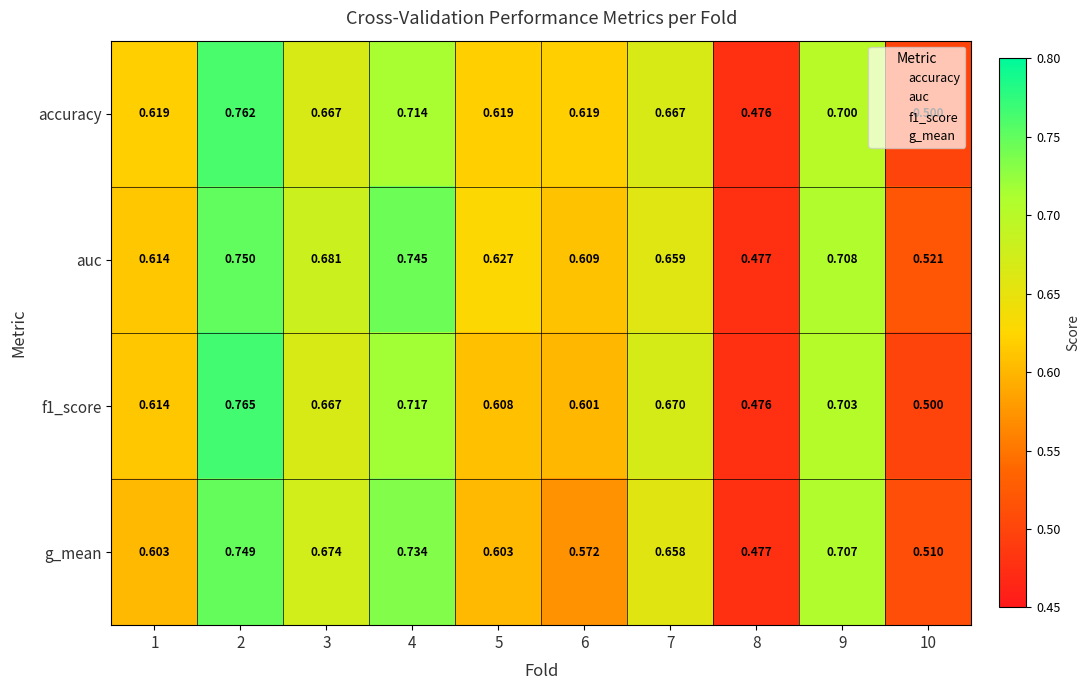

Is the value of accuracy at 3 greater than the value of g_mean at 9?

No